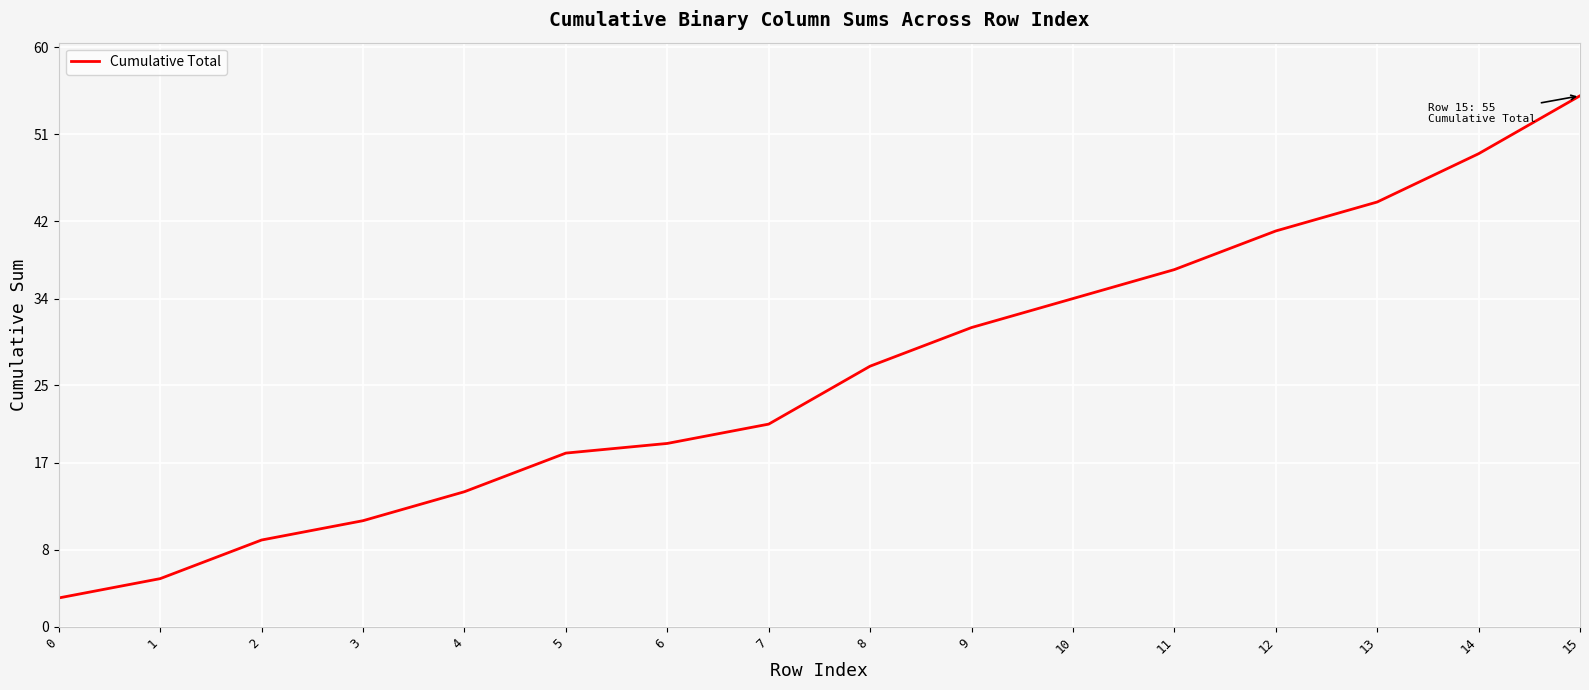

At which category does the chart reach its peak across all series?

15